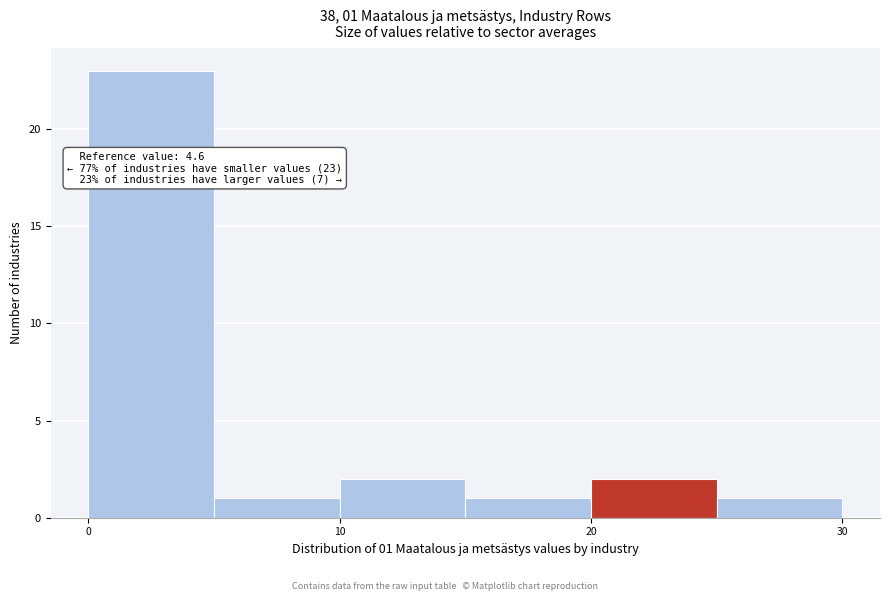

Which range on the x-axis has the tallest bar?

0 to 5